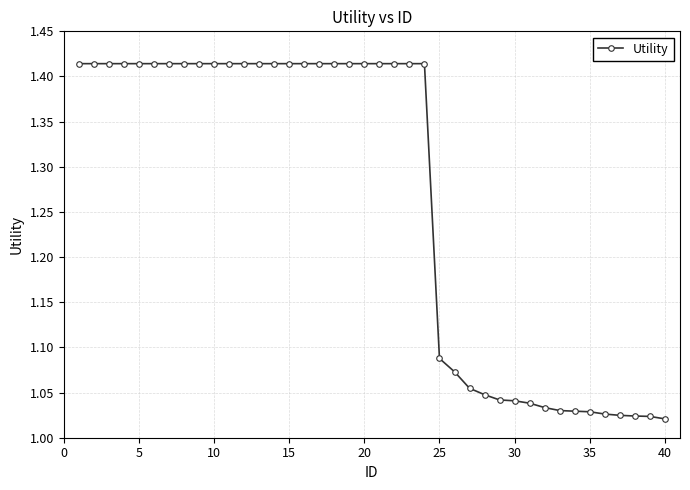

What is the difference between the maximum and minimum values?

0.4